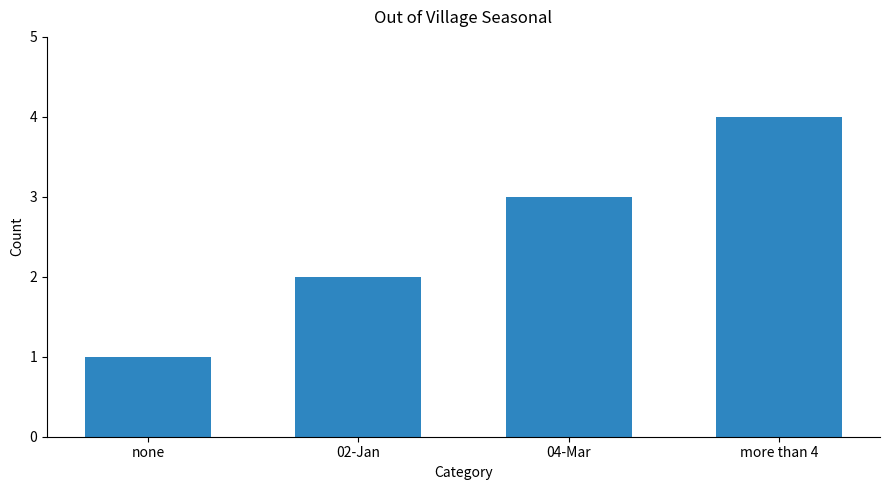

The value at none is 1. True or false?

True